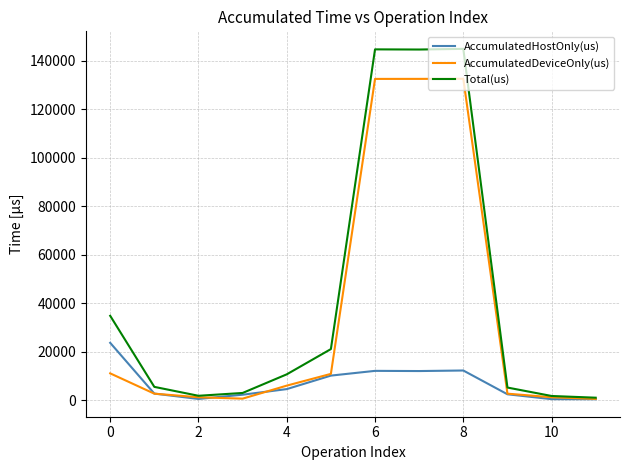

Which series has the largest range (max minus min)?

Total(us)